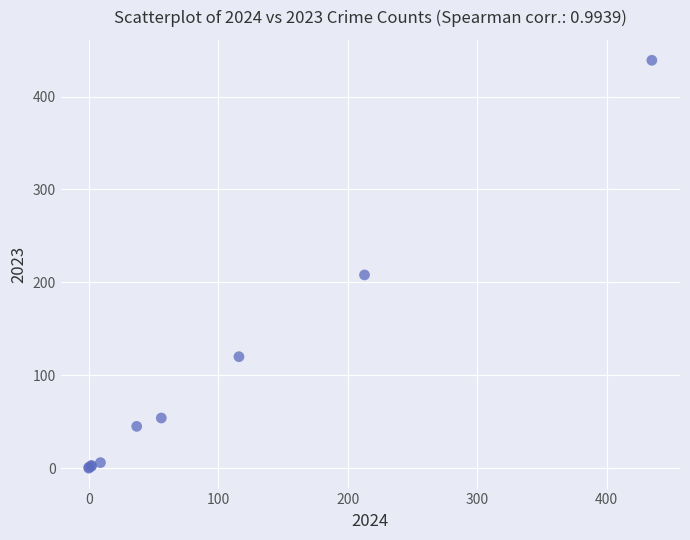

What Y value in the scatter plot is closest to 219?

208